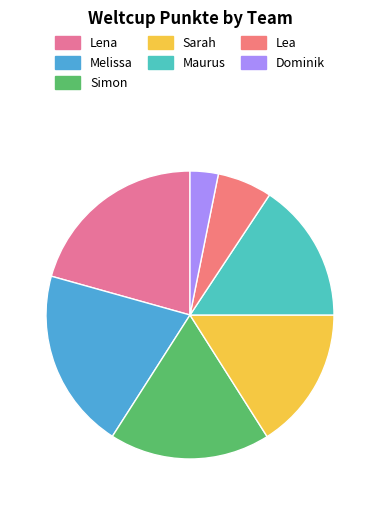

How many slices are in this pie chart?

7